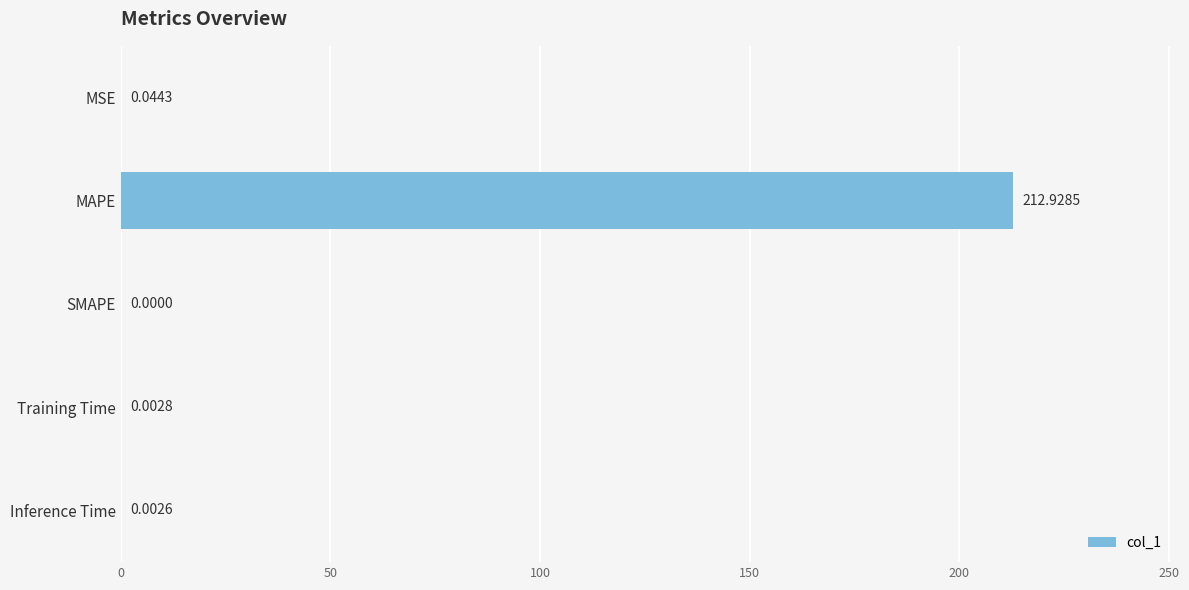

What is the sum of the values at Inference Time and MAPE?

212.9